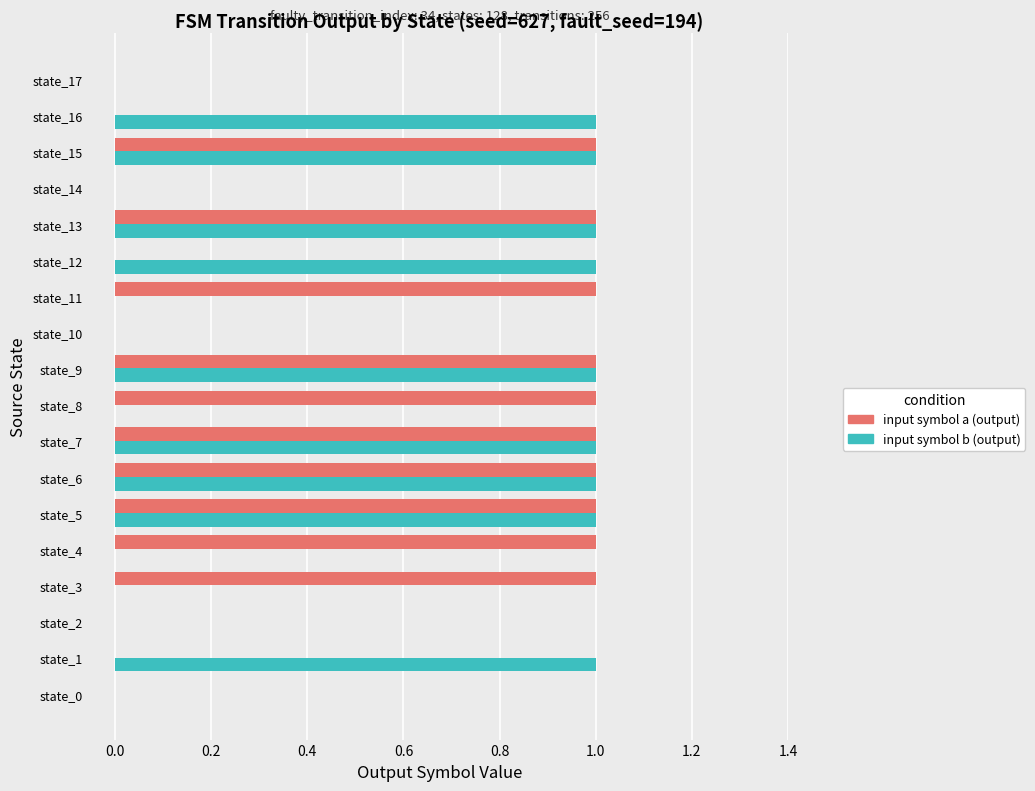

What is the sum of all input symbol b (output) values?

9